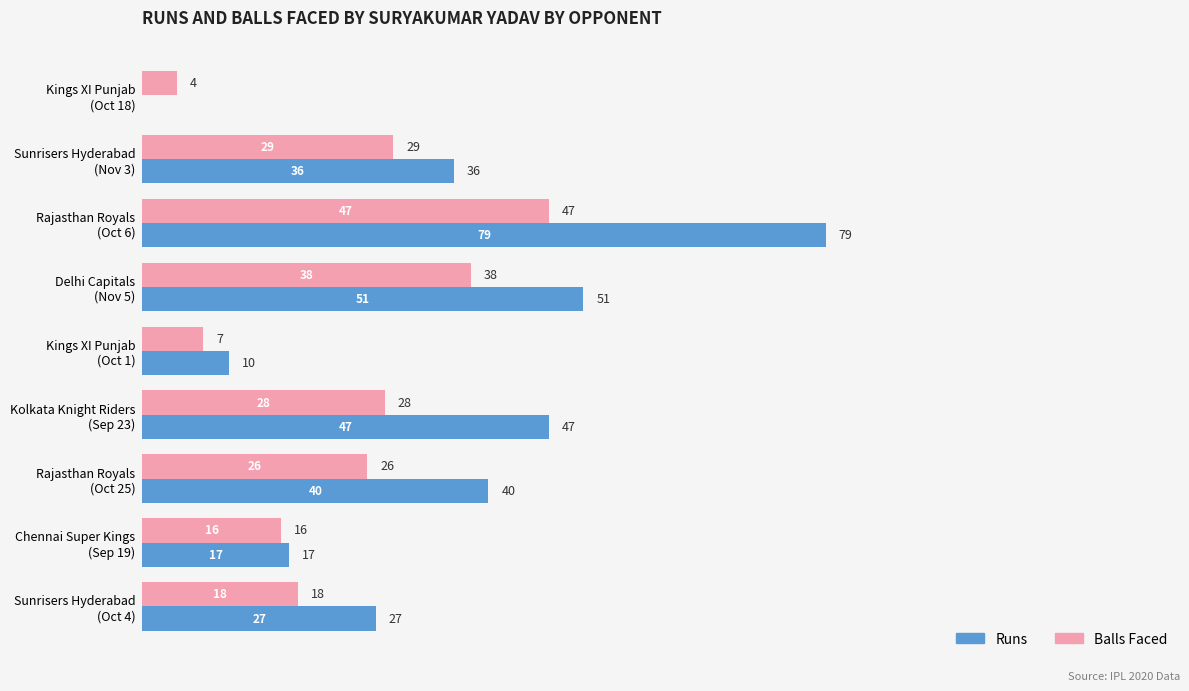

What is the maximum value shown in the chart?

79